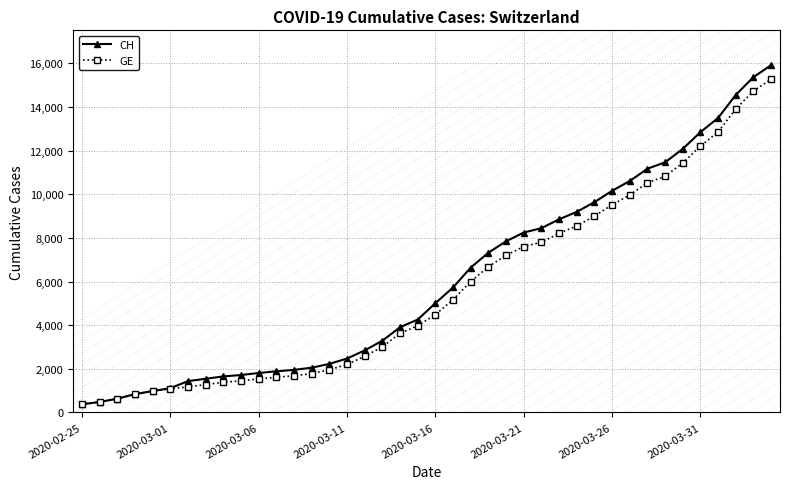

At how many categories does at least one series exceed 13395?

4